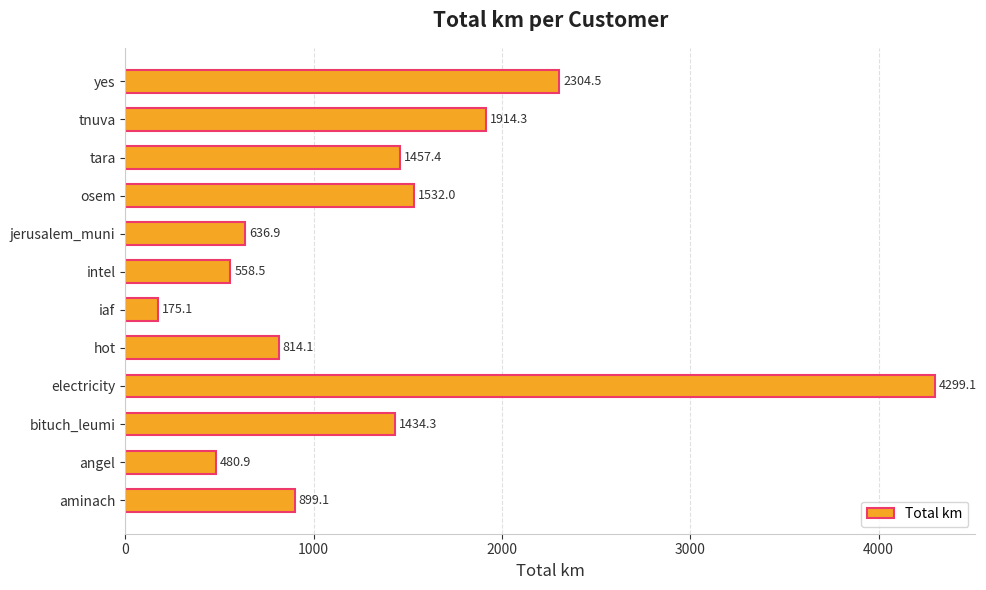

True or false: the data shows 477.4 at tara.

False